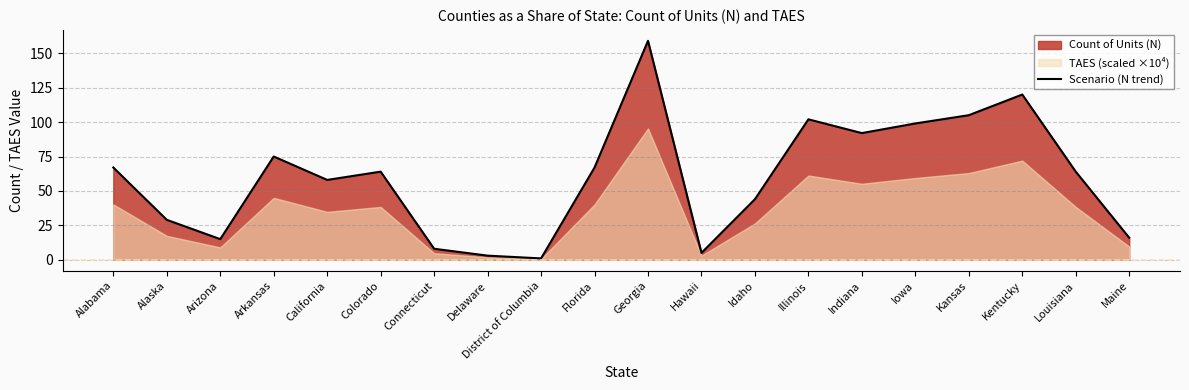

Rank the categories by value from lowest to highest.

District of Columbia, Delaware, Hawaii, Connecticut, Arizona, Maine, Alaska, Idaho, California, Colorado, Louisiana, Alabama, Florida, Arkansas, Indiana, Iowa, Illinois, Kansas, Kentucky, Georgia